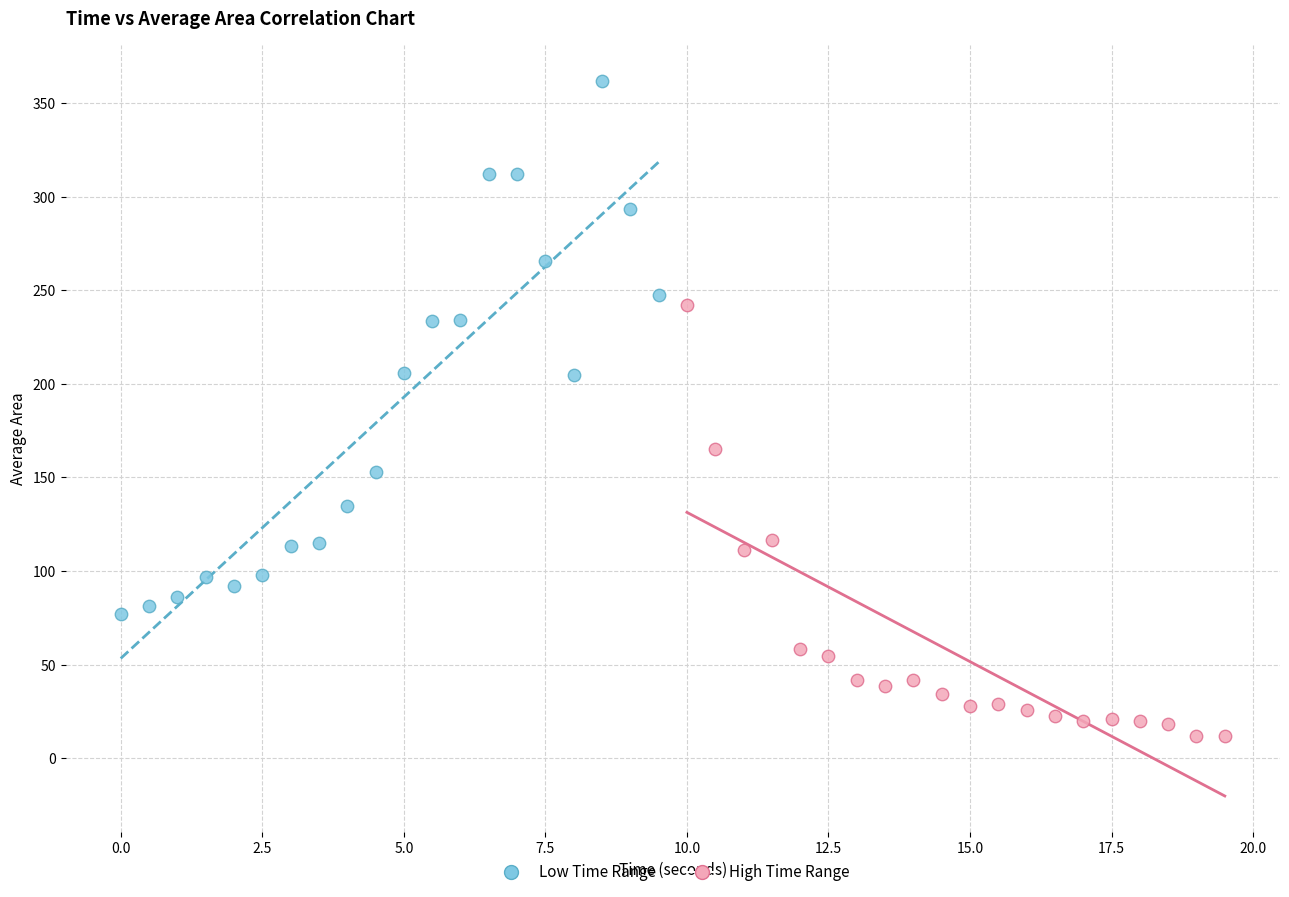

Which series contains the lowest Y value?

High Time Range